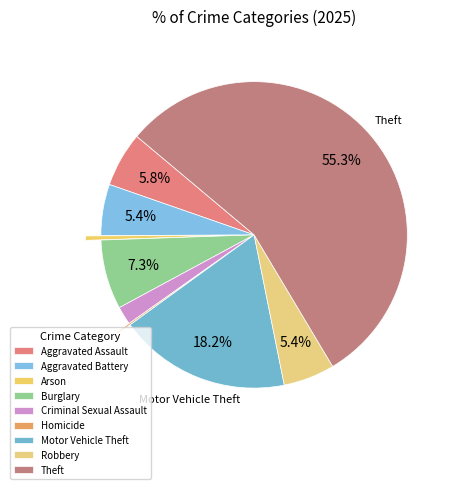

Count the number of slices in the pie.

9